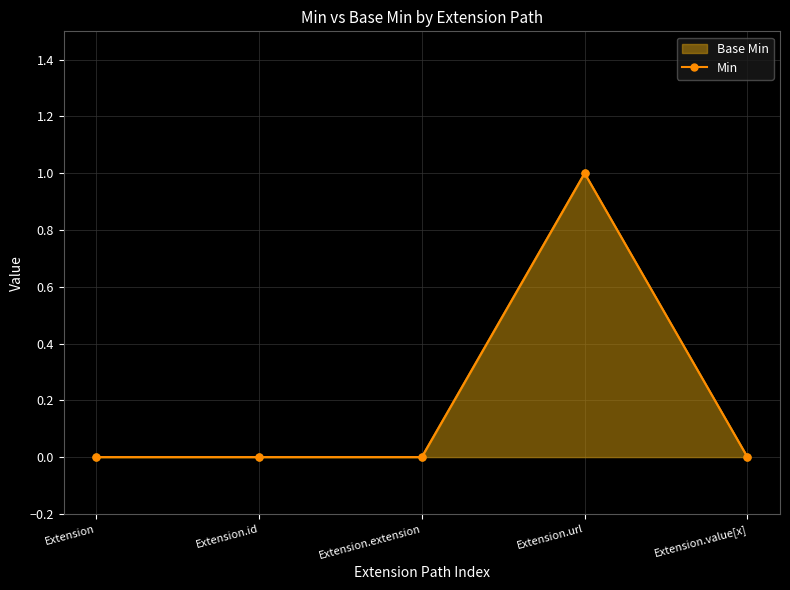

Rank the categories by value from highest to lowest.

Extension.url, Extension, Extension.id, Extension.extension, Extension.value[x]